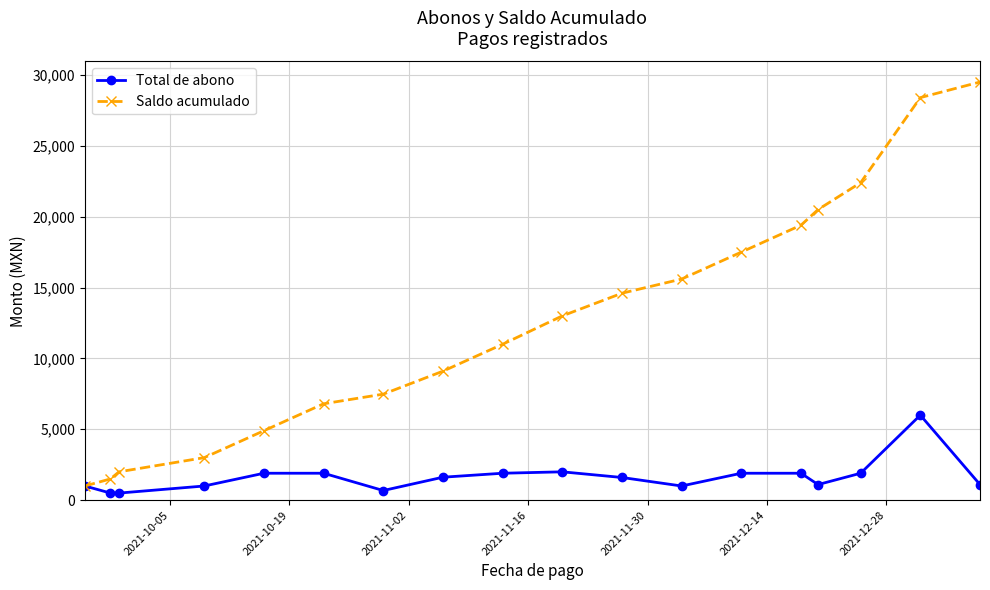

Count the number of data series in this chart.

2